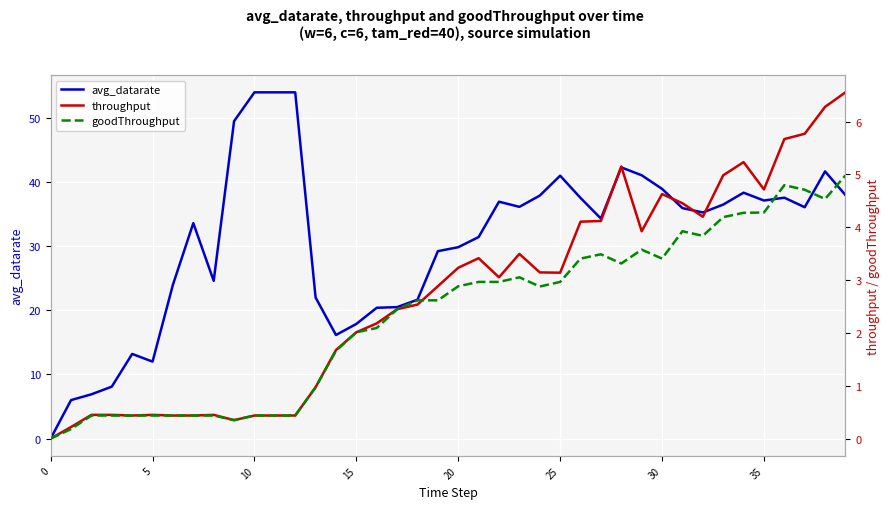

The avg_datarate series shows 12.6 at 25. True or false?

False